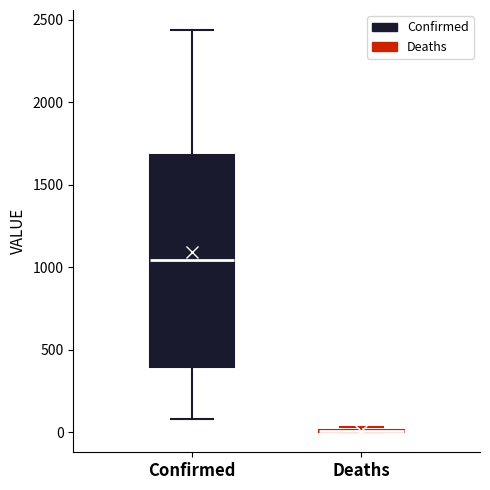

Which box is the tallest, from its lower edge to its upper edge?

Confirmed